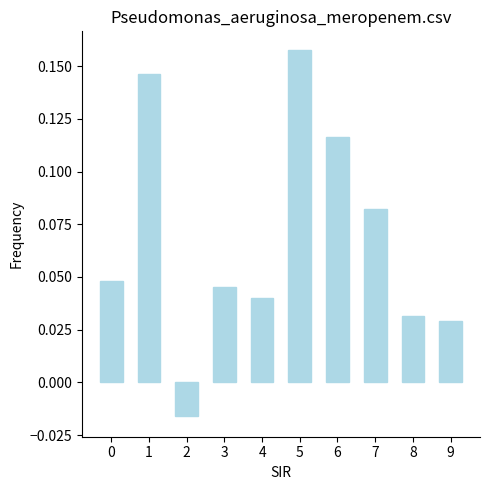

The chart shows a value of 0.1 at 8. True or false?

False